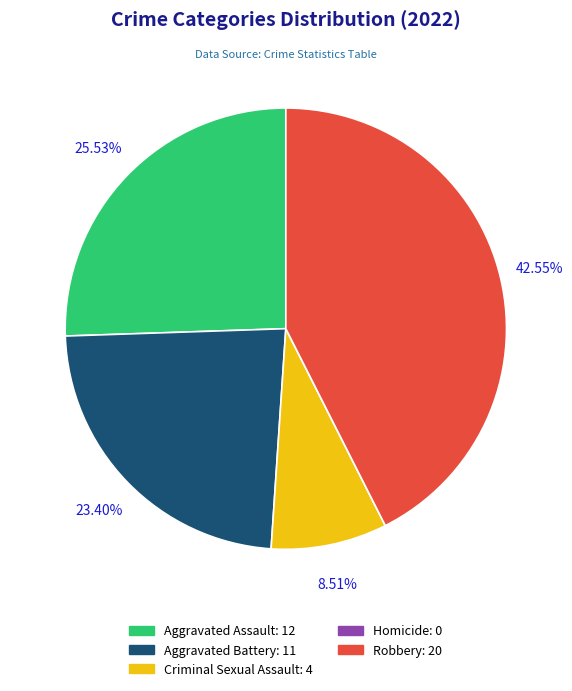

Which category has the biggest portion of the pie?

Robbery